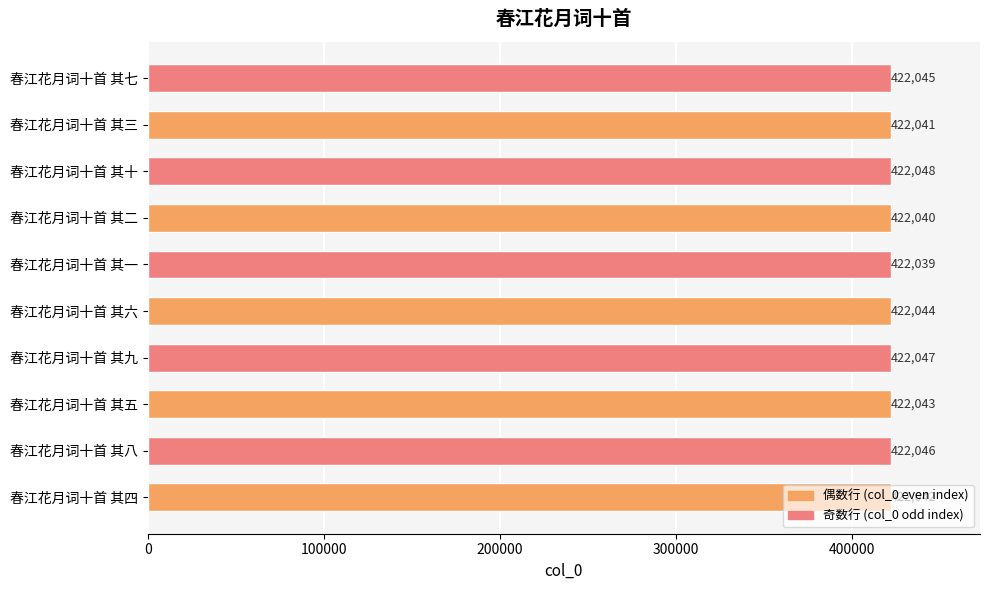

What is the change in value from 春江花月词十首 其六 to 春江花月词十首 其十?

+4